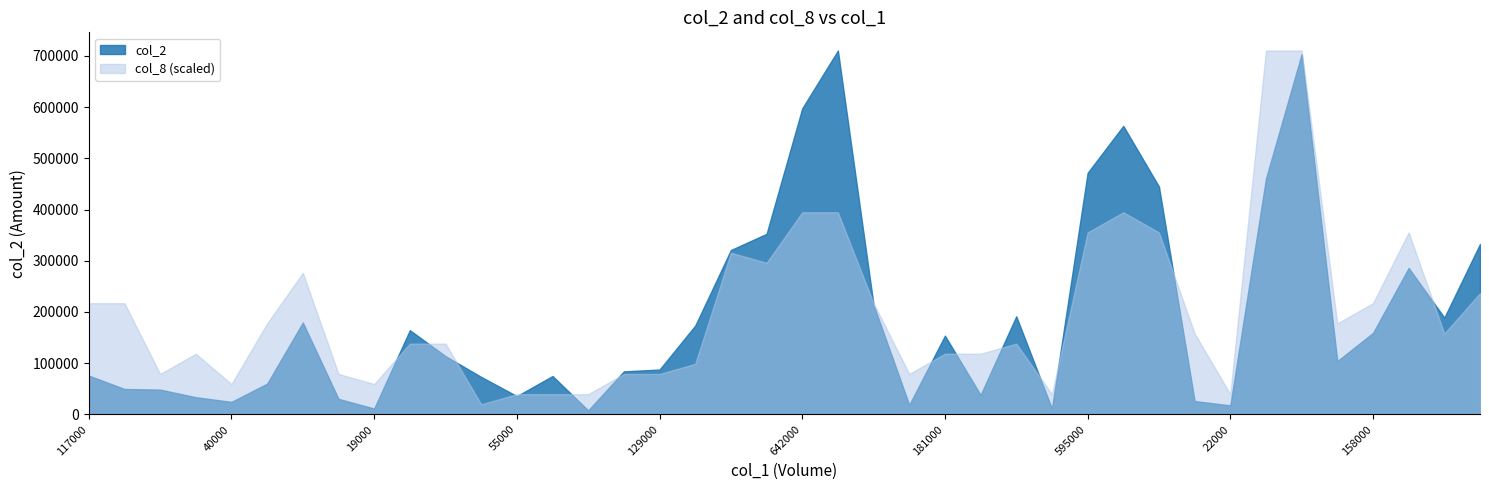

Reading left to right, list all the values displayed in this chart.

col_2: 75820	49700	48400	33580	24450	60100	179390	30400	11450	164480	113810	73260	35750	75010	7860	84070	87610	173450	321040	352670	597760	710650	213810	18600	153820	38080	191590	11300	471800	563540	444990	26120	17640	460600	703640	104090	159110	286050	189060	332930
col_8: 11	11	4	6	3	9	14	4	3	7	7	1	2	2	2	4	4	5	16	15	20	20	11	4	6	6	7	2	18	20	18	8	2	36	36	9	11	18	8	12